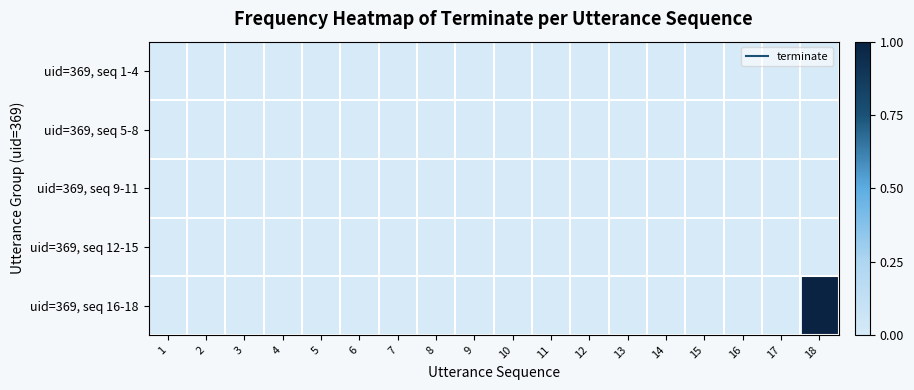

At which category is the sum across all series the highest?

18